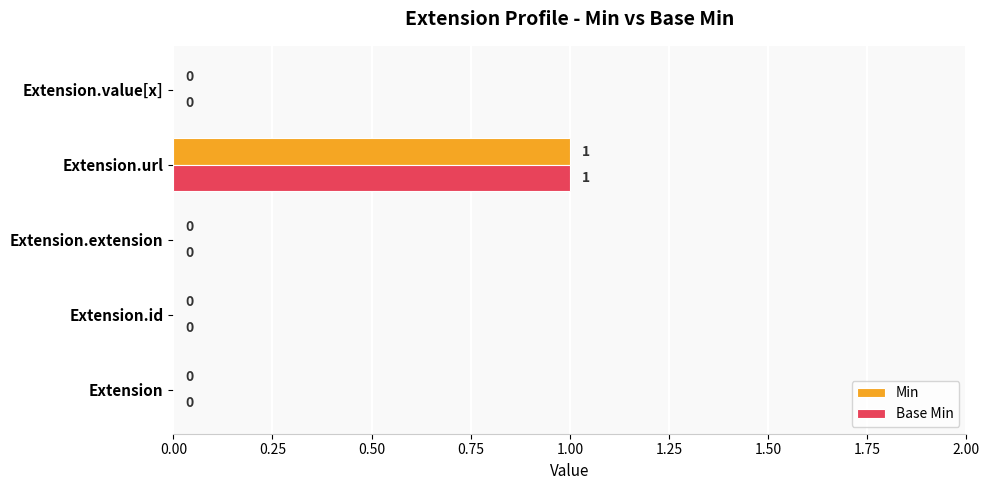

True or false: Min has a value of 1 at Extension.url.

True